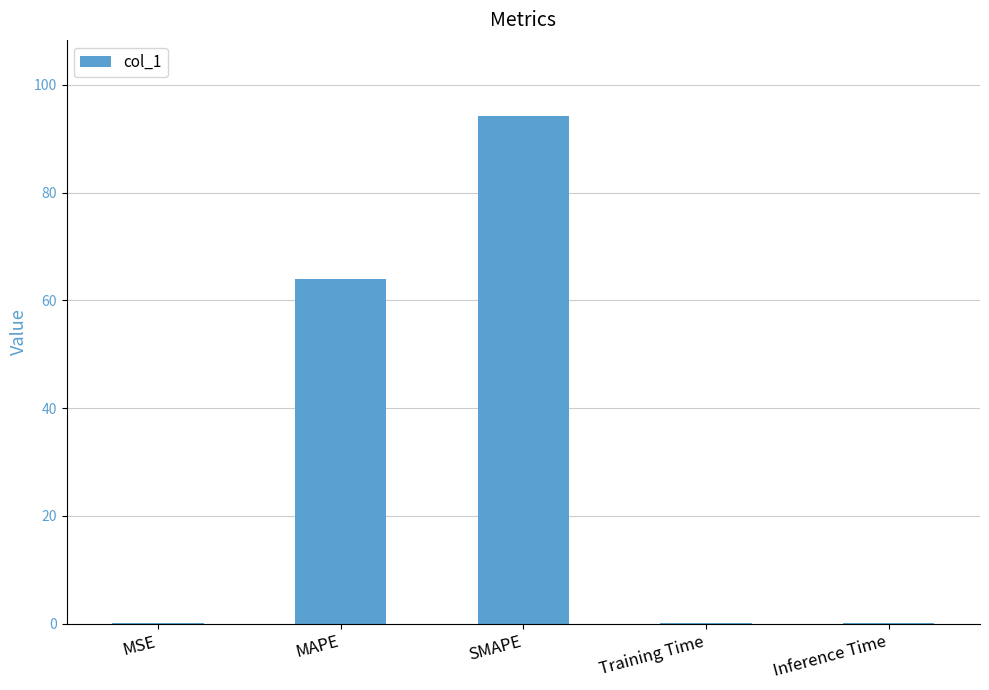

Is it true that the value at SMAPE is 94.2?

True